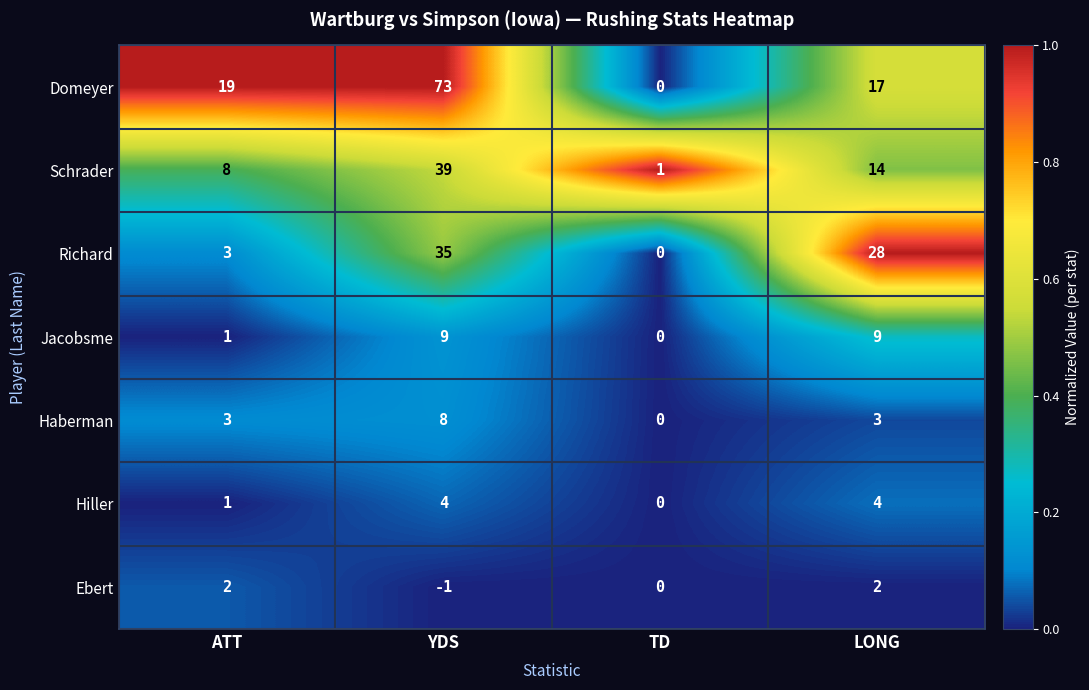

What is the difference between the maximum and minimum values in the Ebert series?

3